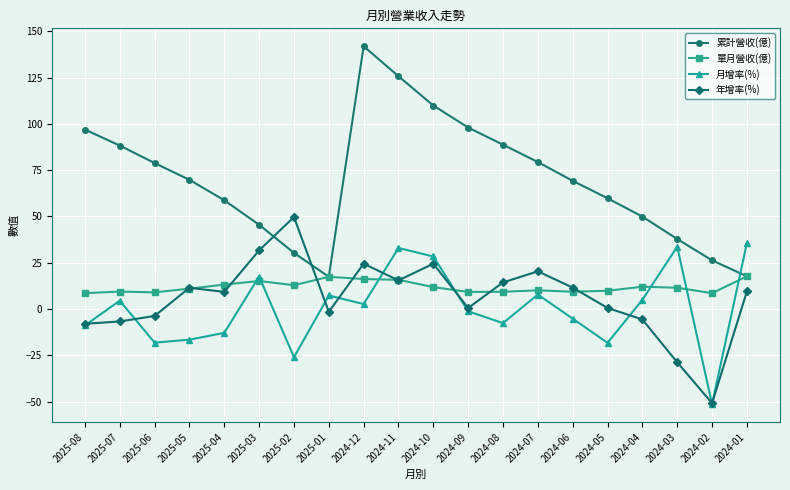

Is the value of 累計營收(億) at 2024-12 greater than the value of 年增率(%) at 2024-08?

Yes